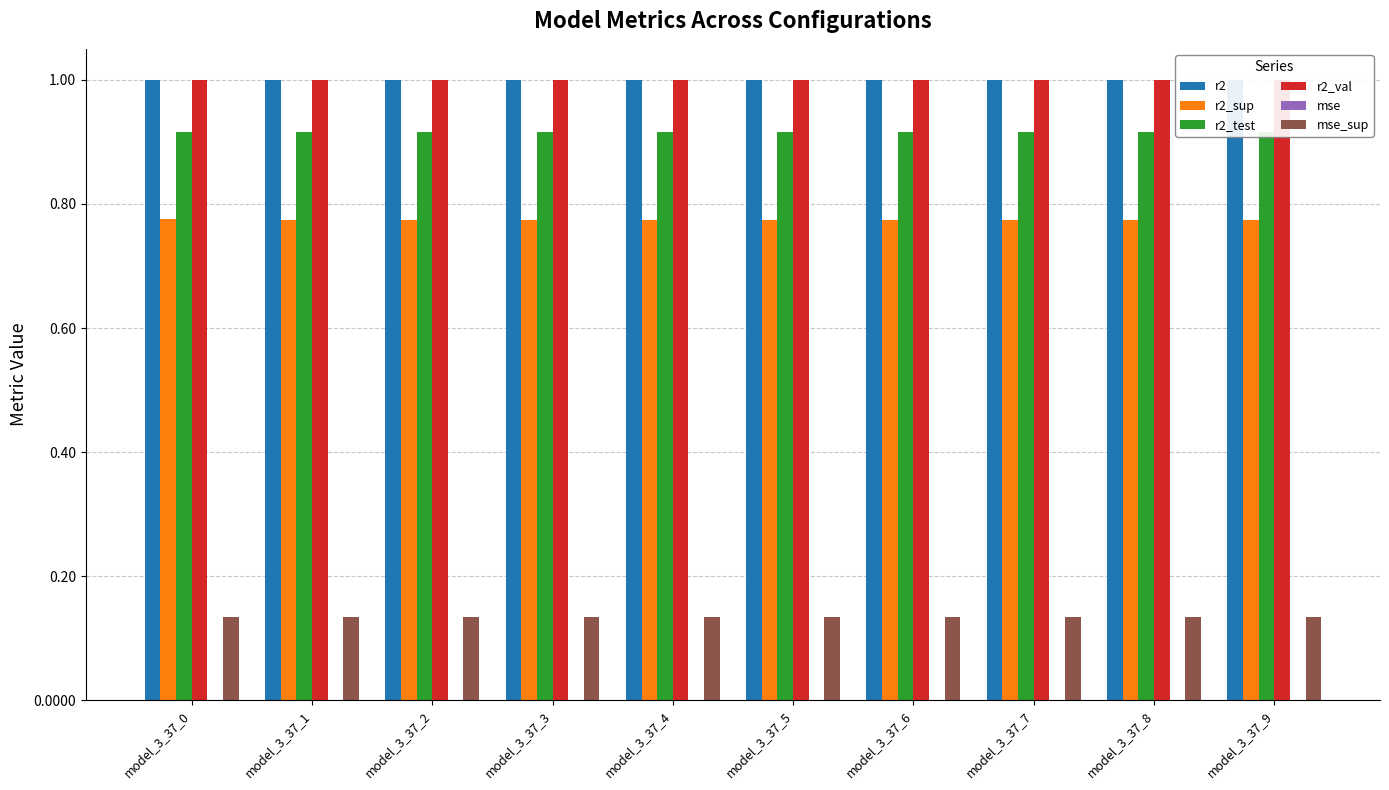

Where is r2_test nearest to the value 0?

model_3_37_0